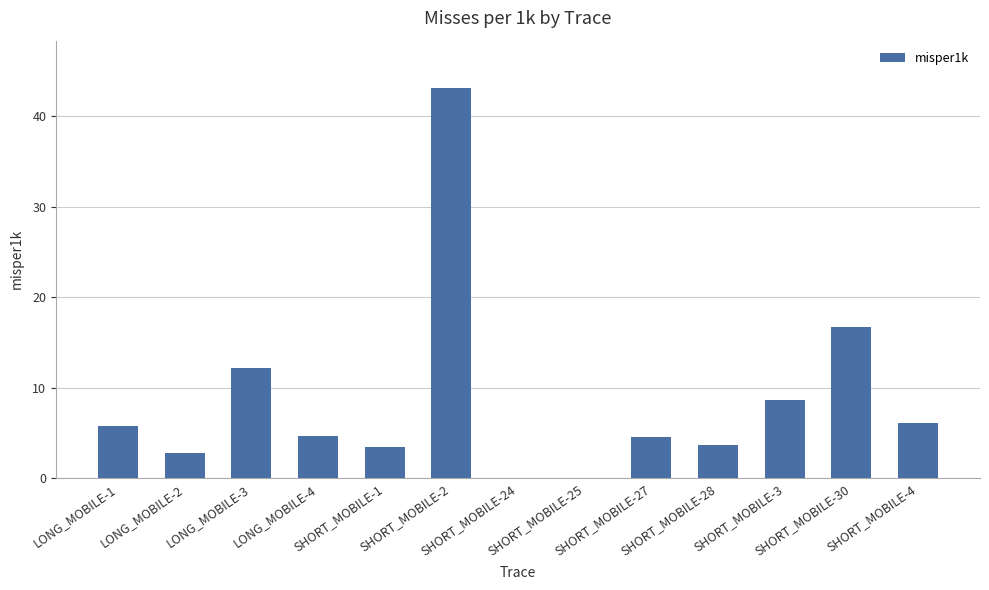

What is the change in value from LONG_MOBILE-4 to SHORT_MOBILE-24?

-4.6